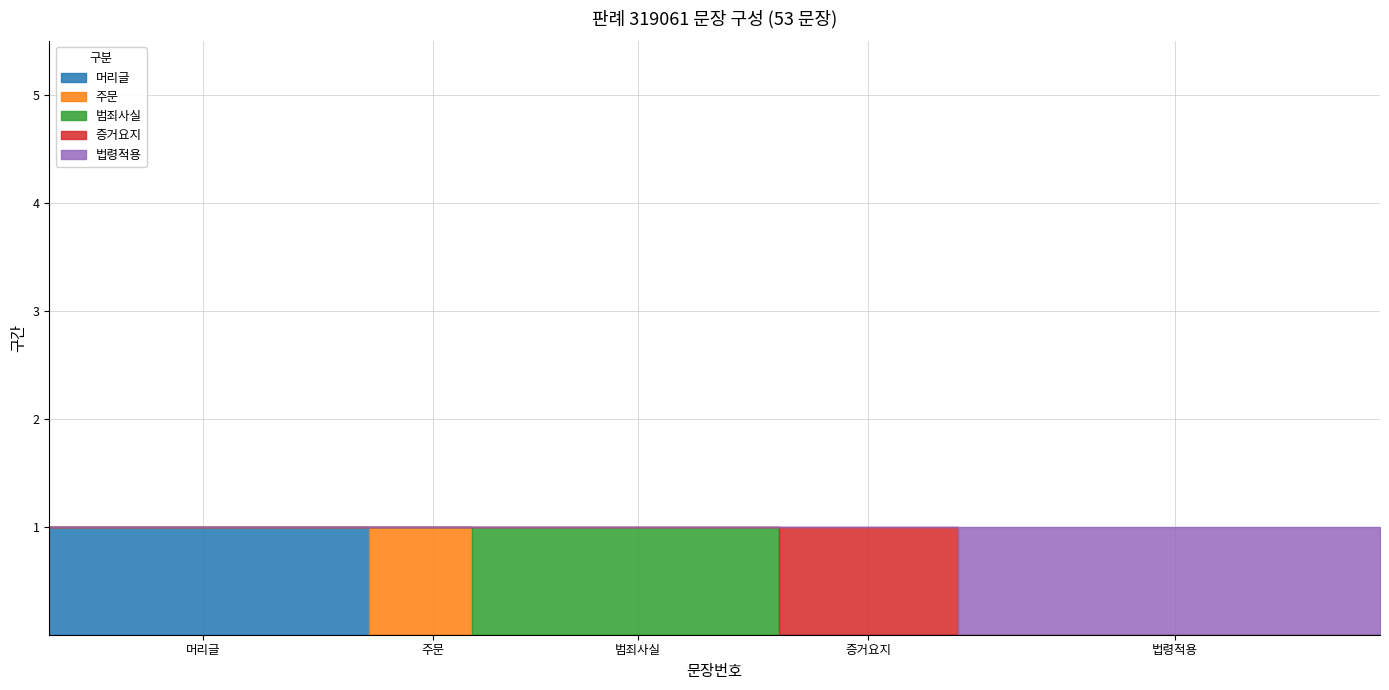

Does the chart have visible grid lines?

Yes